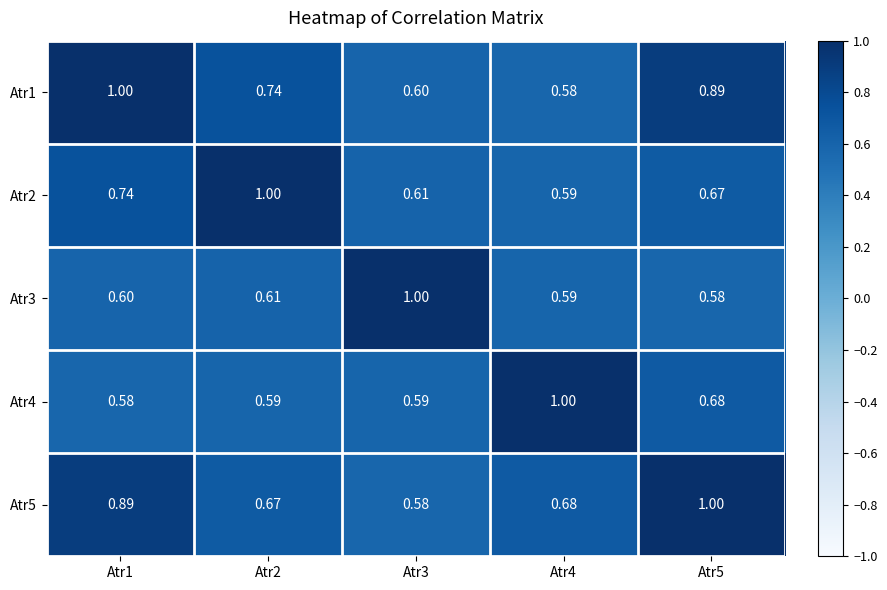

Is the value of Atr2 at Atr1 greater than the value of Atr3 at Atr3?

No